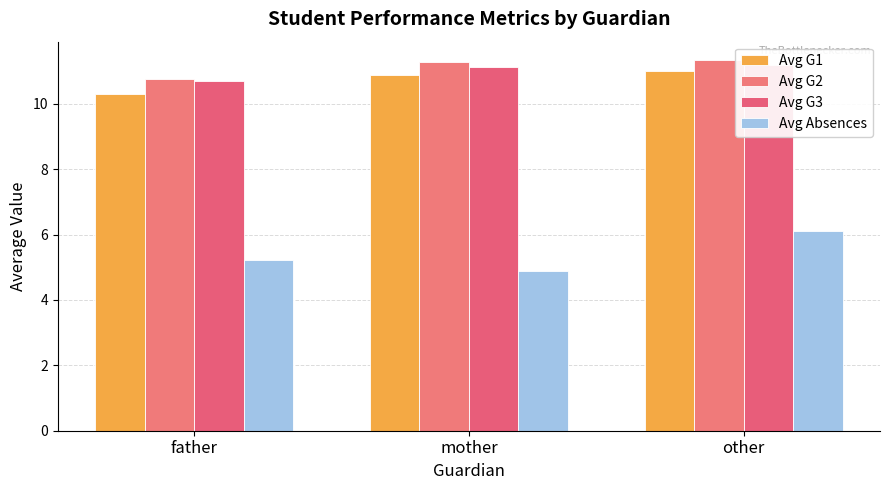

What value does the Avg G1 series have at father?

10.3